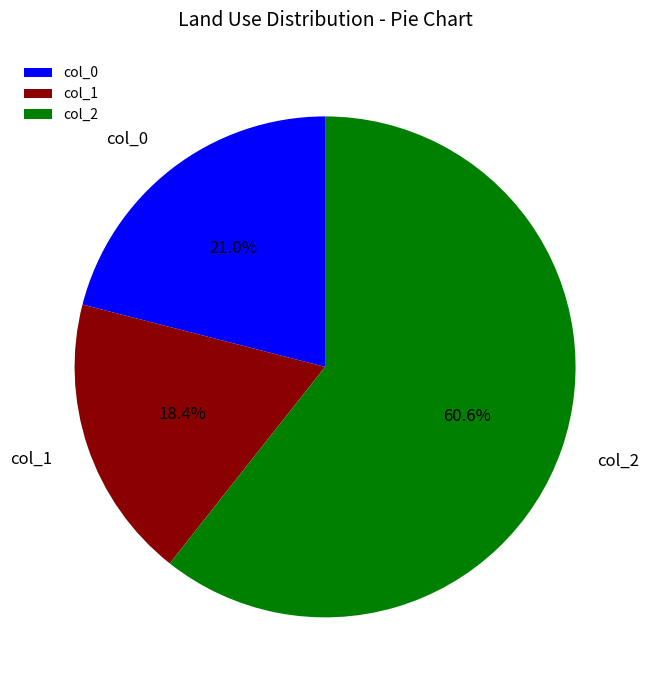

Is the sum of col_2 and col_1 greater than half?

Yes